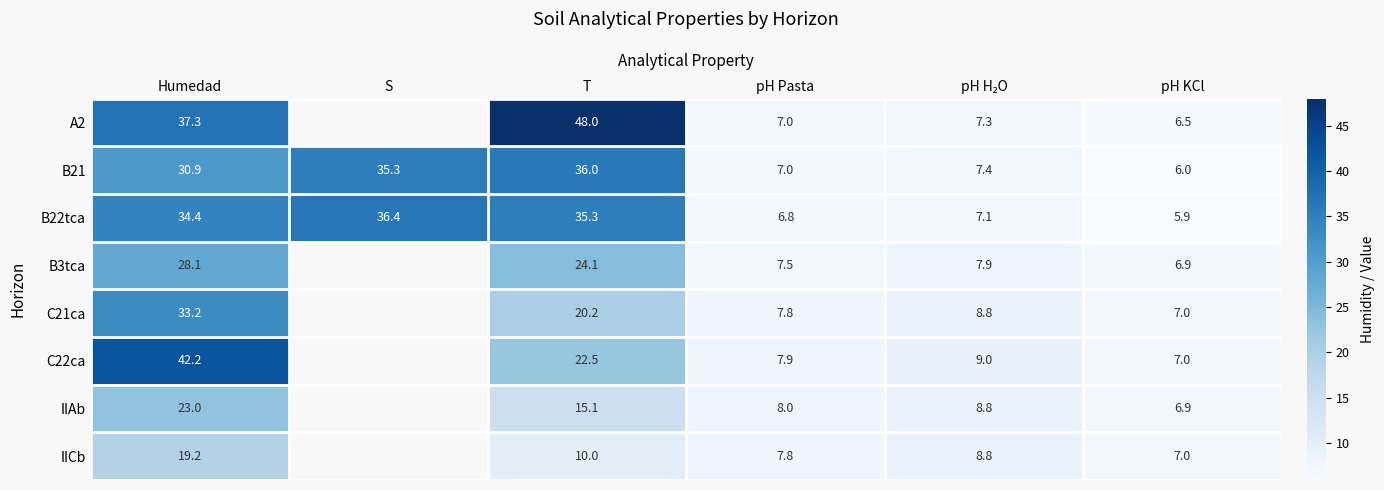

At which category is the sum across all series the highest?

Humedad